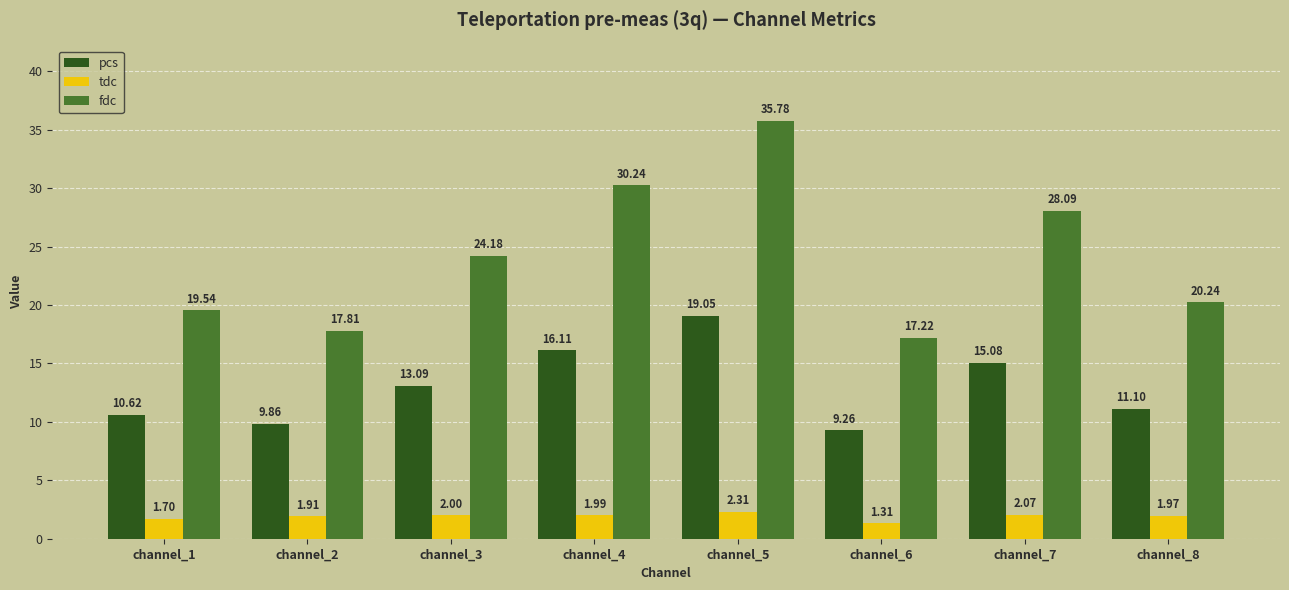

Which category has the lowest value across all series?

channel_6